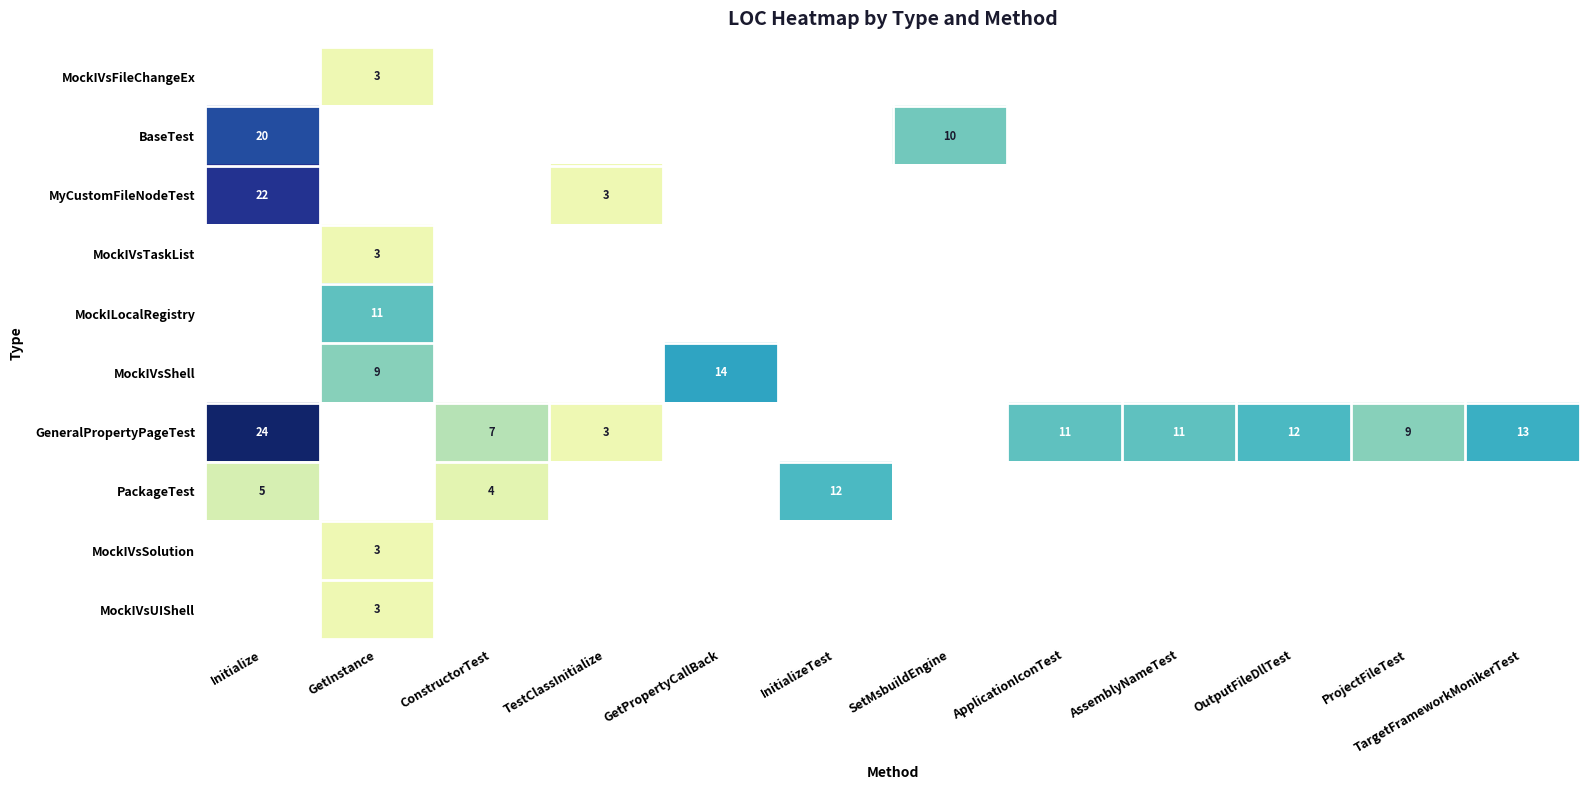

The value of MockIVsSolution at GetInstance is 3. True or false?

True